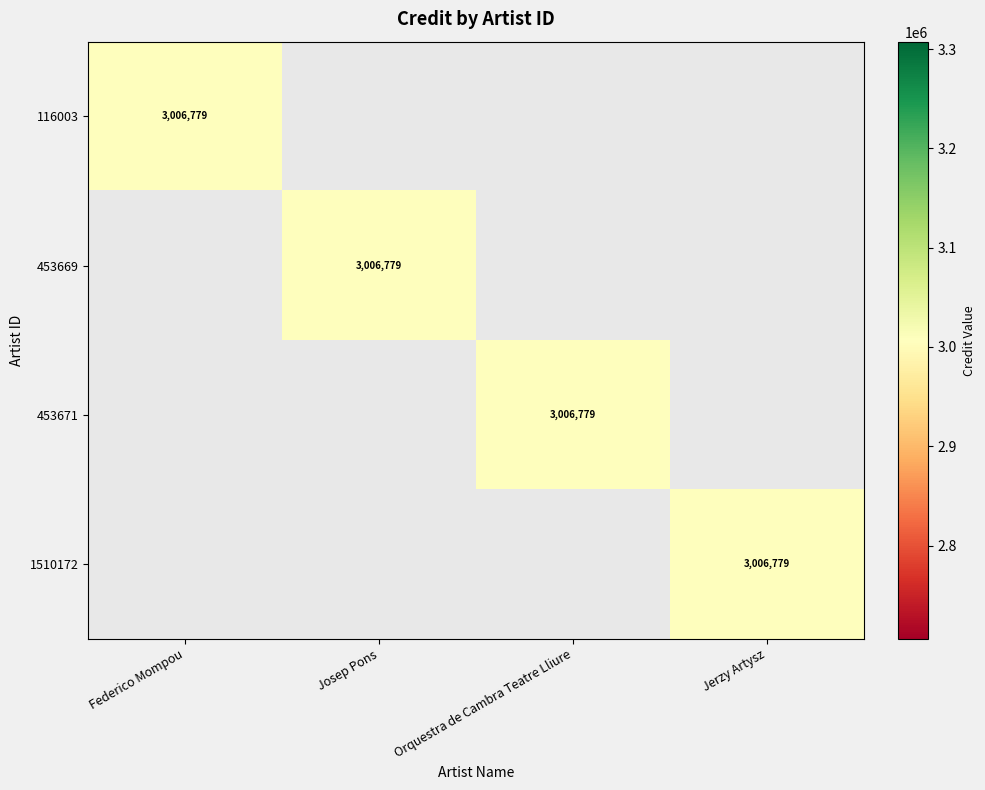

Between Federico Mompou and Jerzy Artysz, which is larger?

Federico Mompou